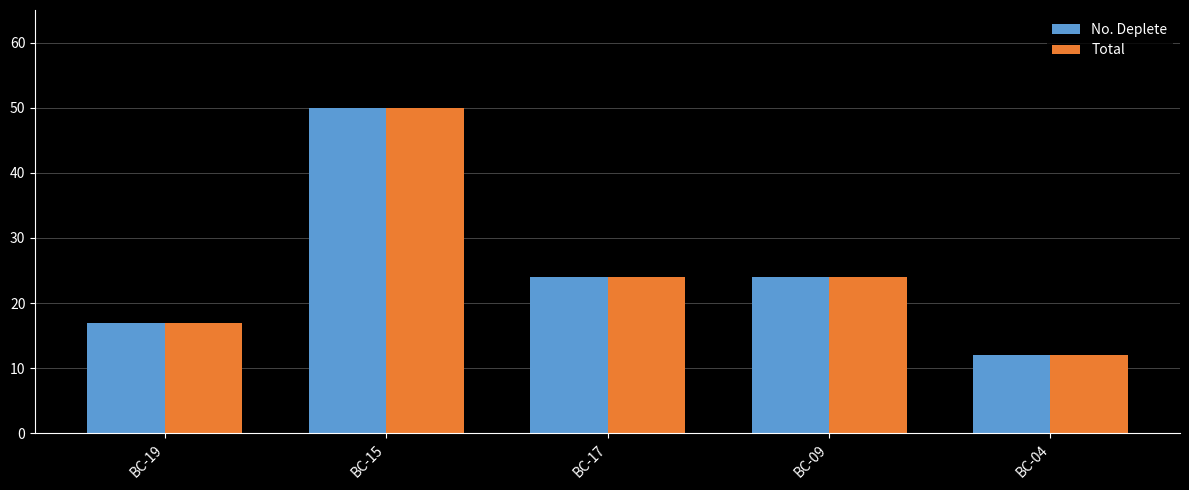

What is the label of the 4th bar from the right?

BC-15